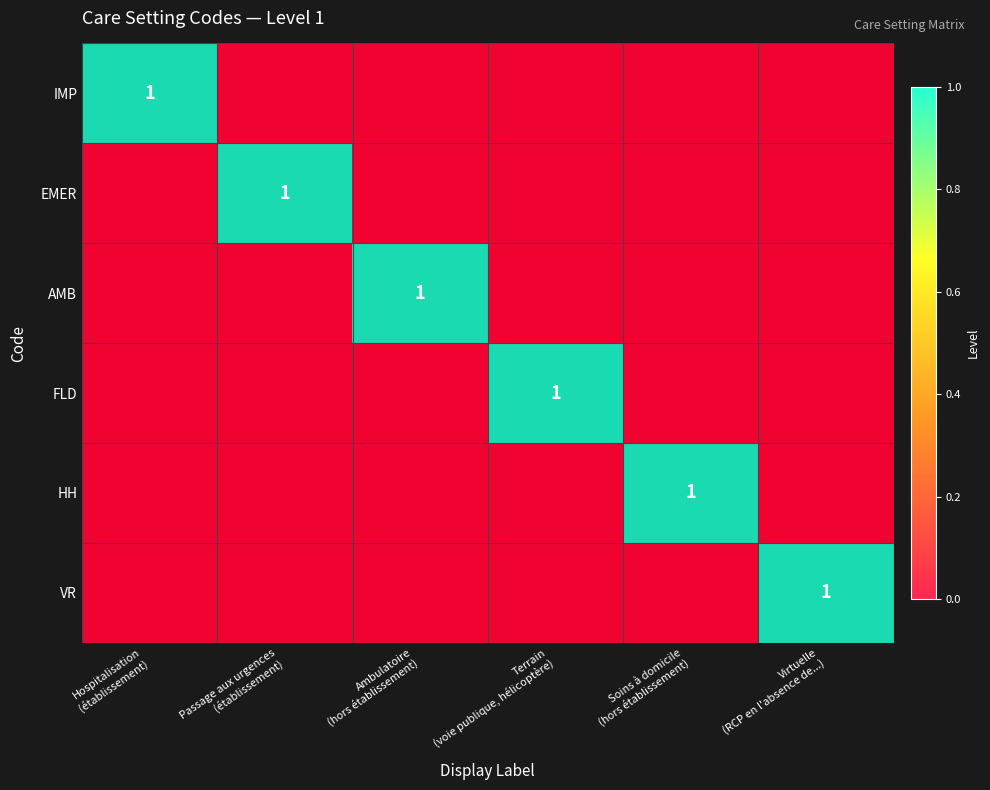

What is the difference between the highest and lowest values at Ambulatoire
(hors établissement)?

1